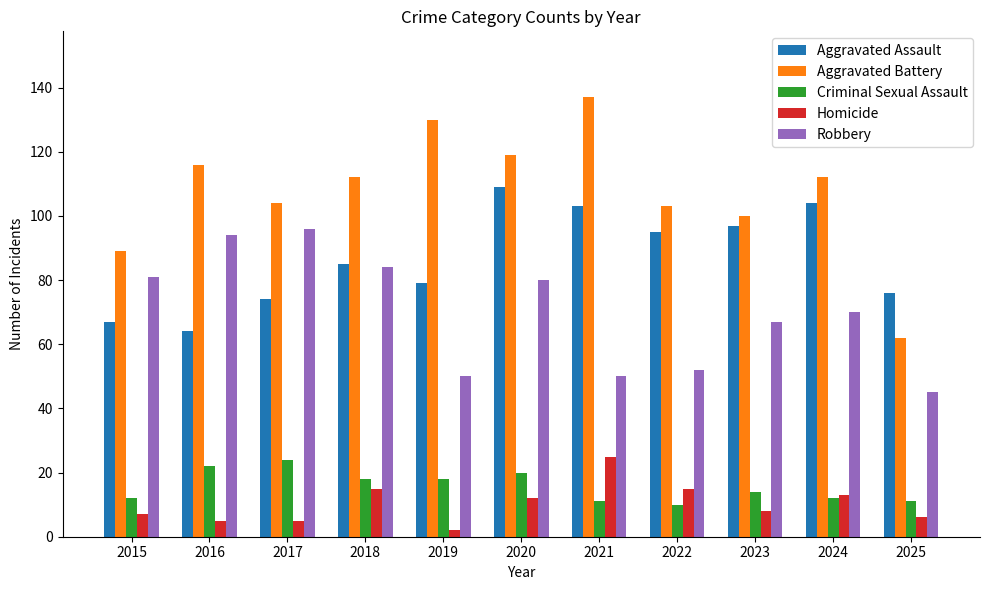

What is the maximum value for Homicide?

25